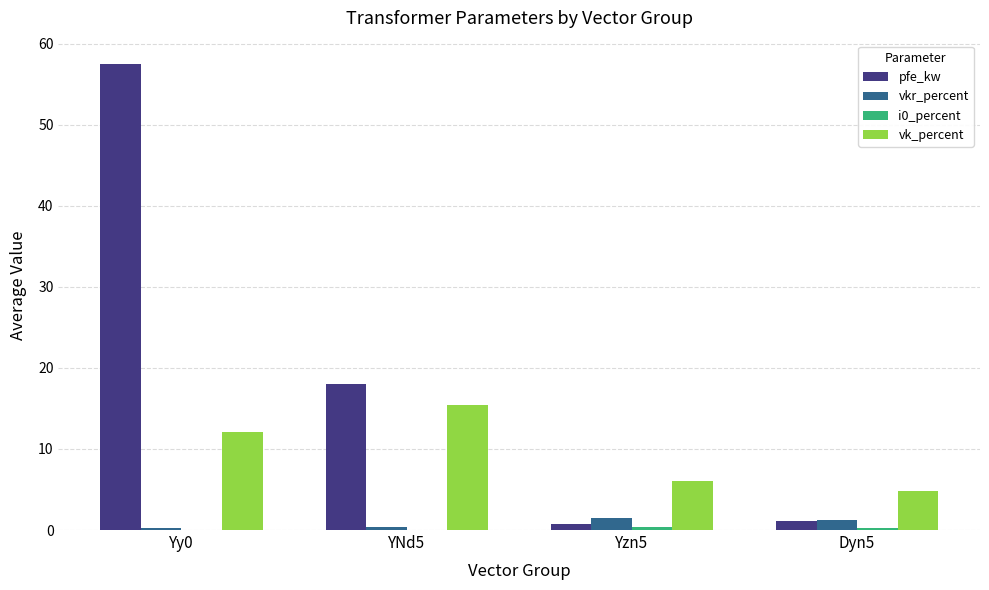

What is the greatest value displayed?

57.5